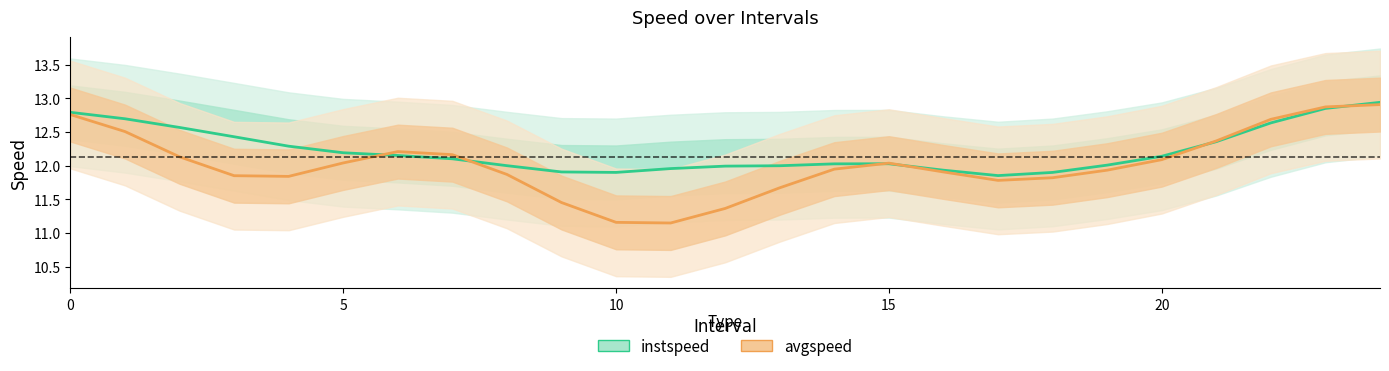

The avgspeed series shows 12.1 at 20. True or false?

True